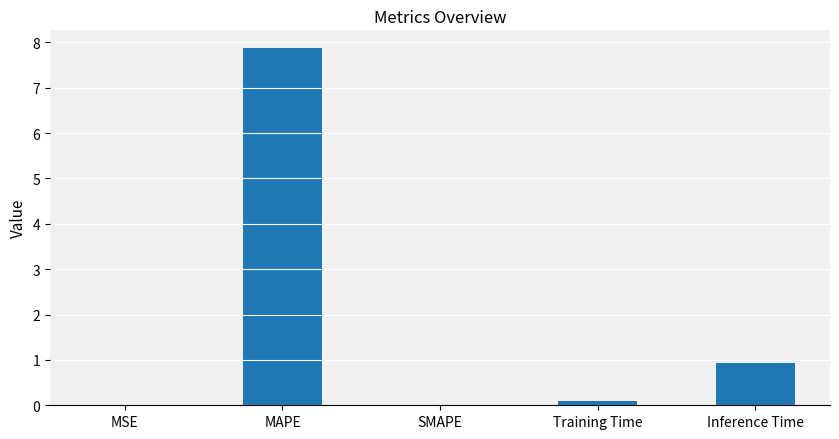

What is the change in value from MAPE to SMAPE?

-7.9